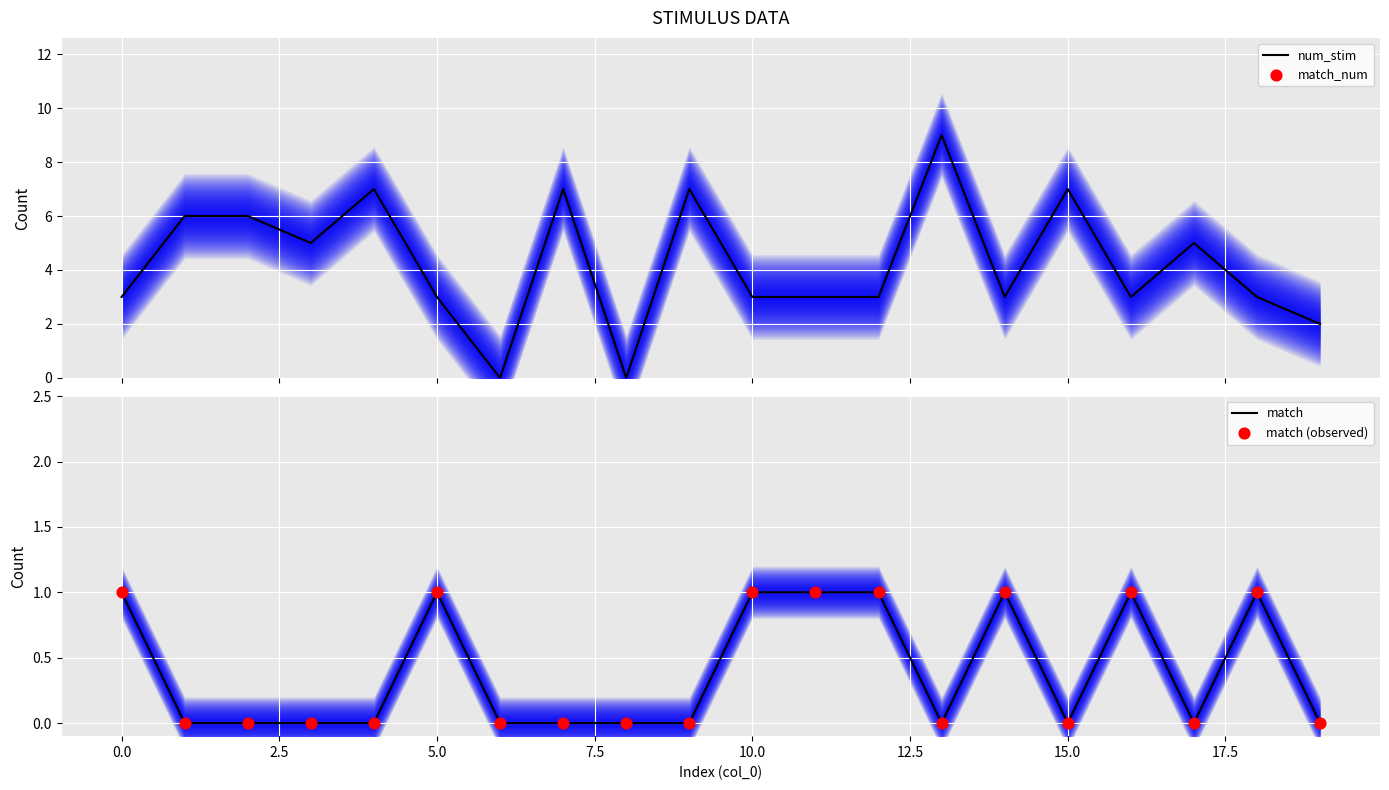

What is the maximum value for num_stim?

9